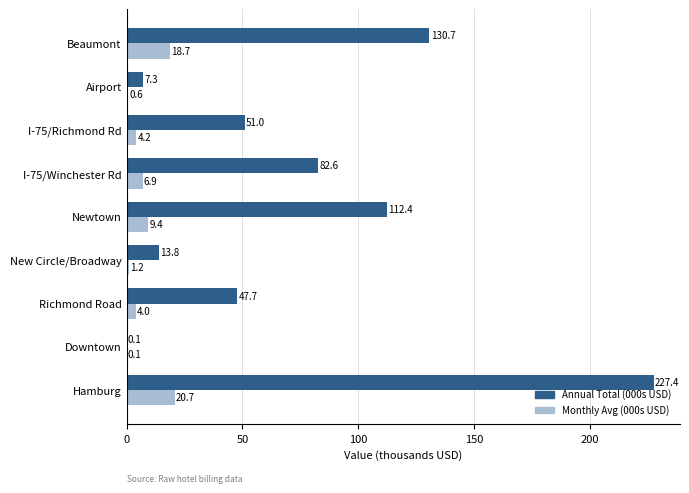

How many distinct data groups are displayed?

2